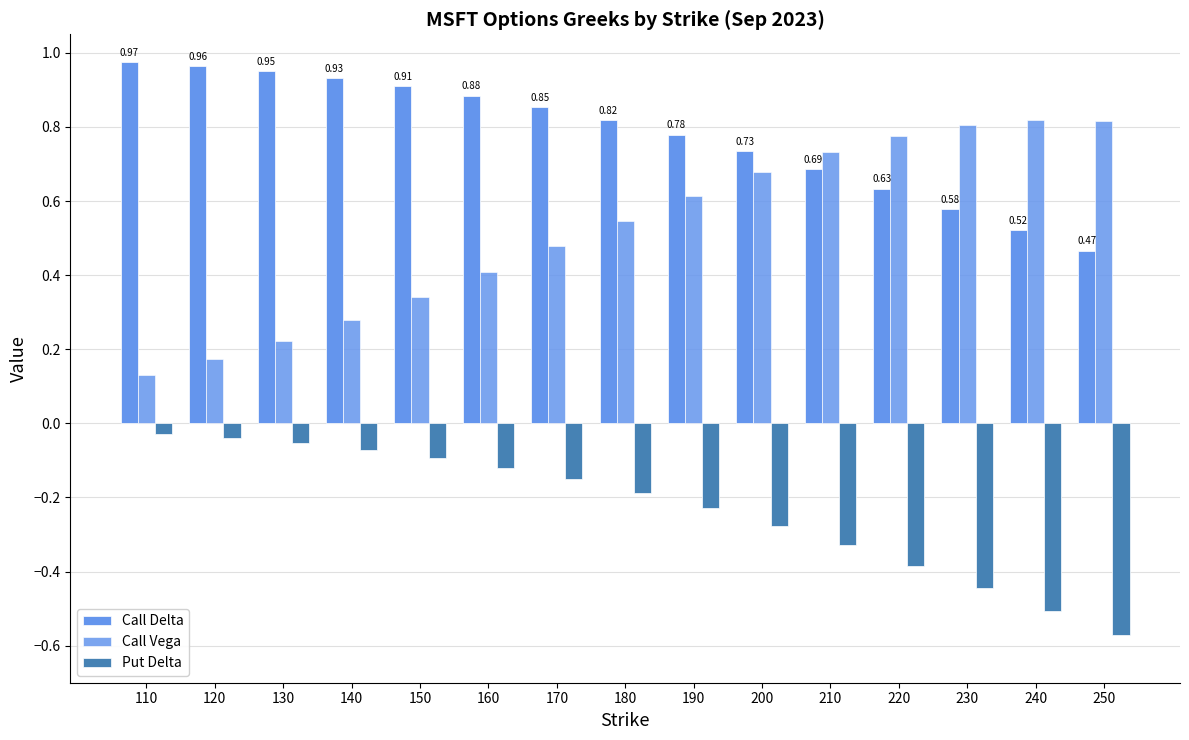

What is the value of the Call Vega bar at the 4th from the left?

0.3